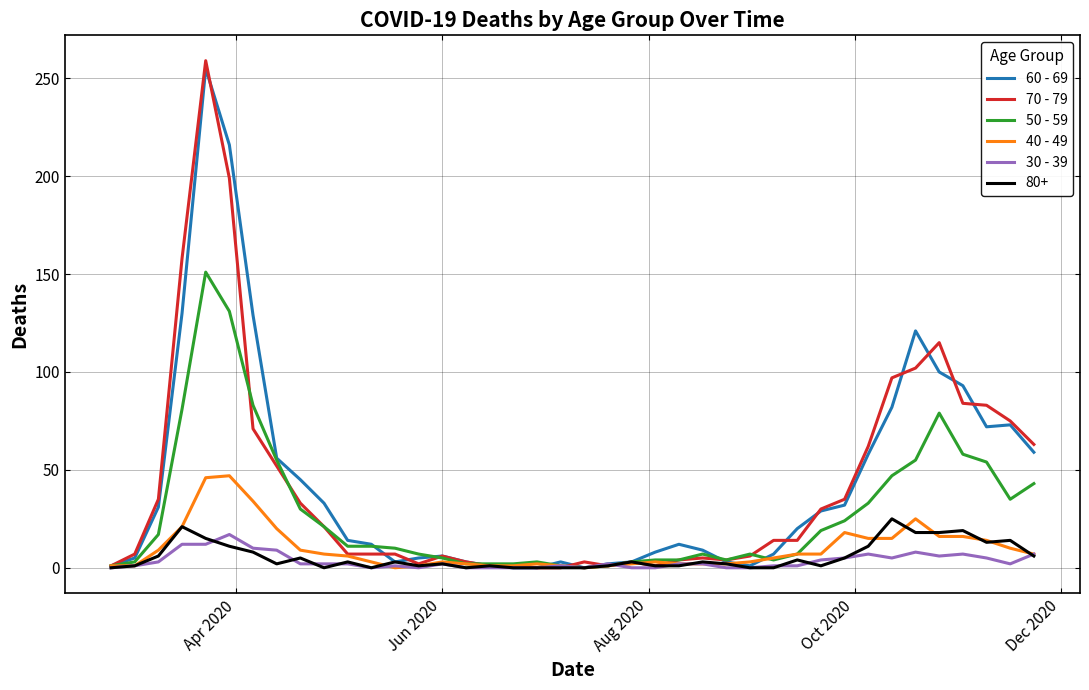

What is the maximum value shown in the chart?

259